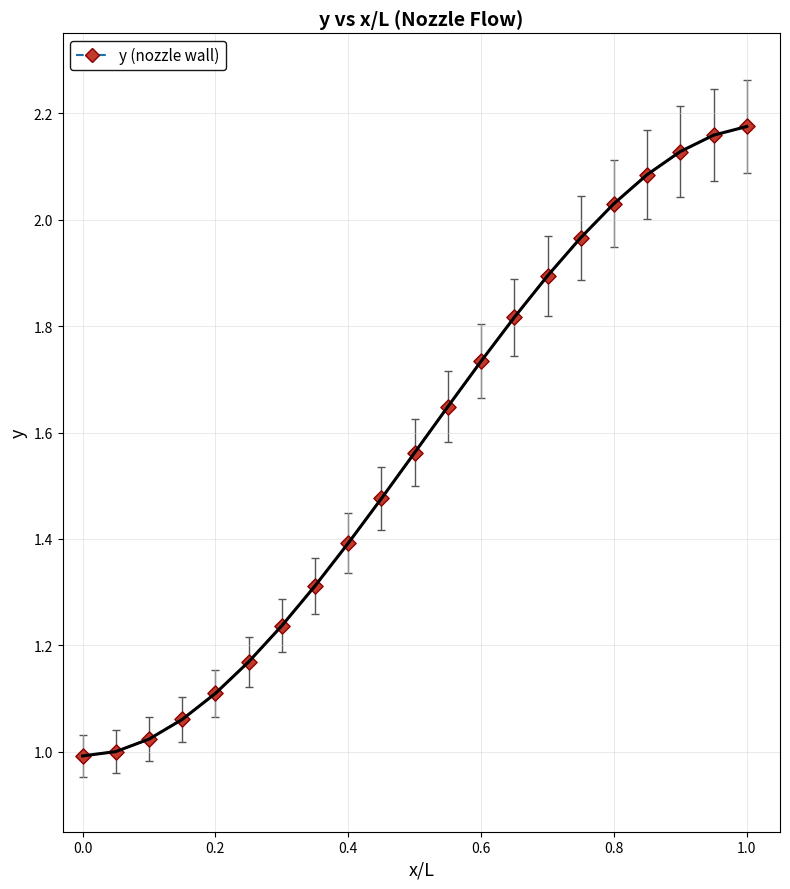

How many points are shown in the scatter plot?

21